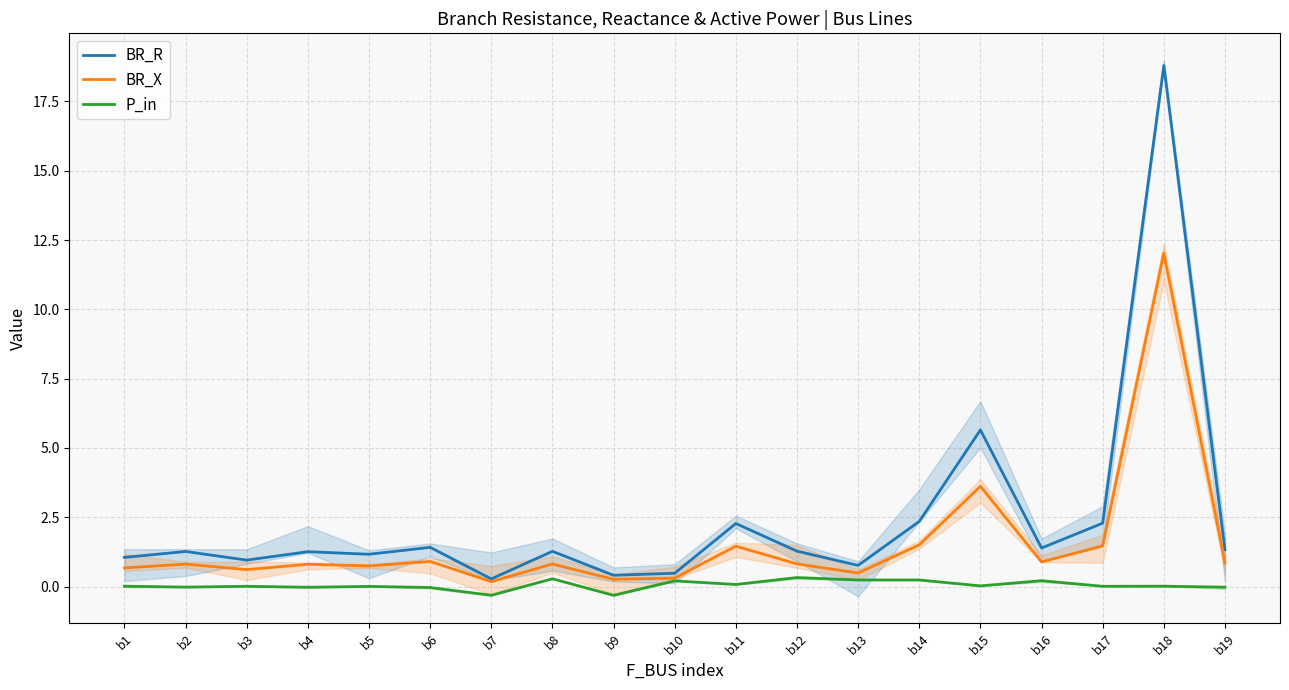

Reading left to right, extract all data points from this chart.

BR_R: b1=1.1	b2=1.3	b3=1.0	b4=1.3	b5=1.2	b6=1.4	b7=0.3	b8=1.3	b9=0.4	b10=0.5	b11=2.3	b12=1.3	b13=0.8	b14=2.4	b15=5.6	b16=1.4	b17=2.3	b18=18.8	b19=1.3
BR_X: b1=0.7	b2=0.8	b3=0.6	b4=0.8	b5=0.7	b6=0.9	b7=0.2	b8=0.8	b9=0.3	b10=0.3	b11=1.5	b12=0.8	b13=0.5	b14=1.5	b15=3.6	b16=0.9	b17=1.5	b18=12.0	b19=0.9
P_in: b1=0.0	b2=-0.0	b3=0.0	b4=-0.0	b5=0.0	b6=-0.0	b7=-0.3	b8=0.3	b9=-0.3	b10=0.2	b11=0.1	b12=0.3	b13=0.2	b14=0.2	b15=0.0	b16=0.2	b17=0.0	b18=0.0	b19=-0.0